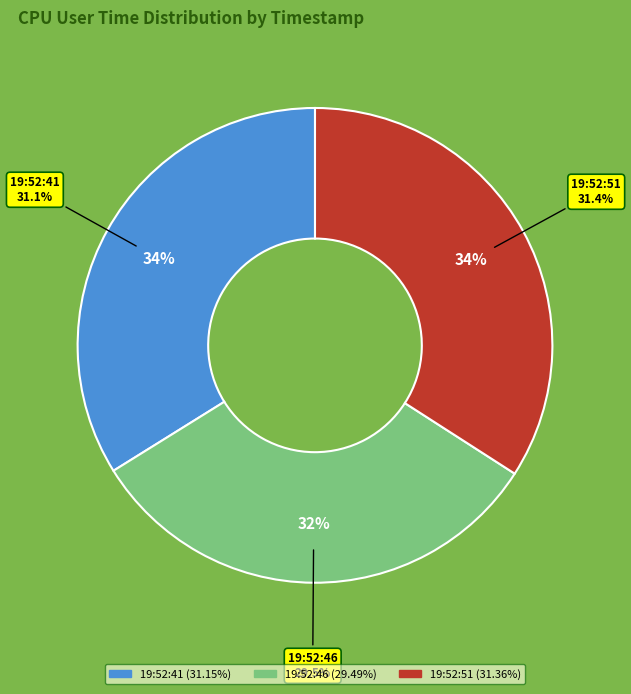

Rank the categories by value from lowest to highest.

19:52:46, 19:52:41, 19:52:51